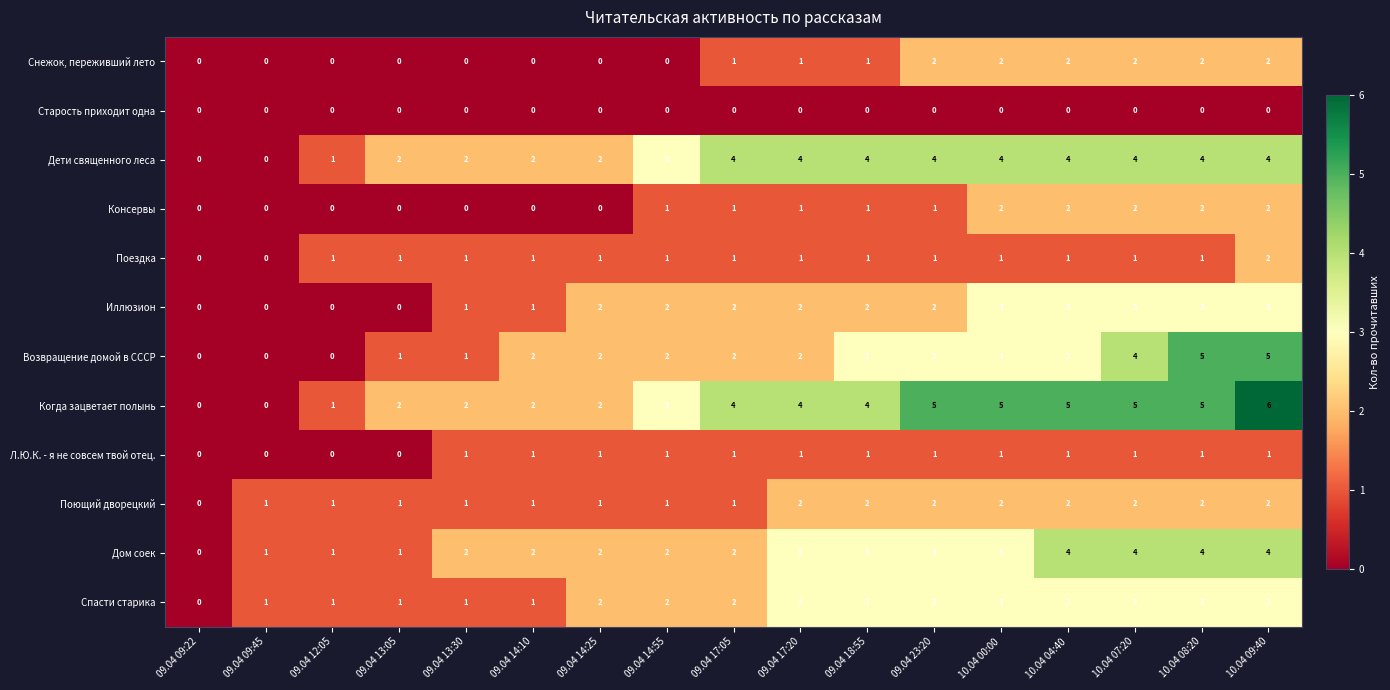

Between 09.04 13:05 and 09.04 14:25, which series saw the biggest shift?

Иллюзион